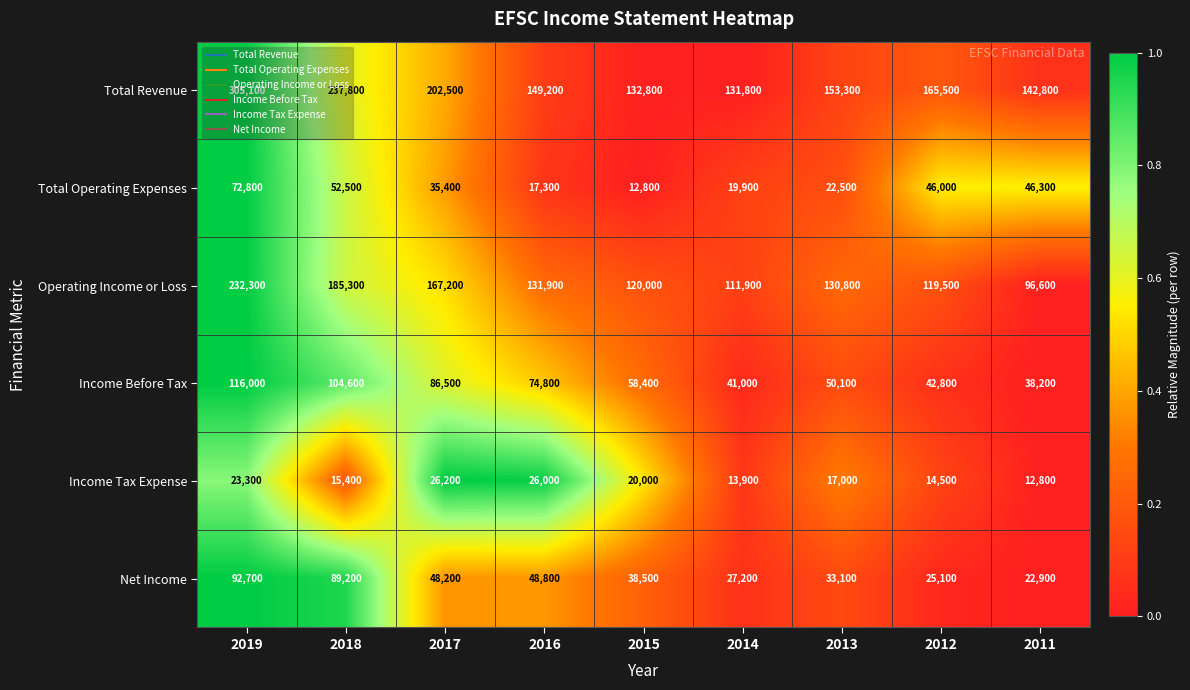

What is the greatest value displayed?

305100